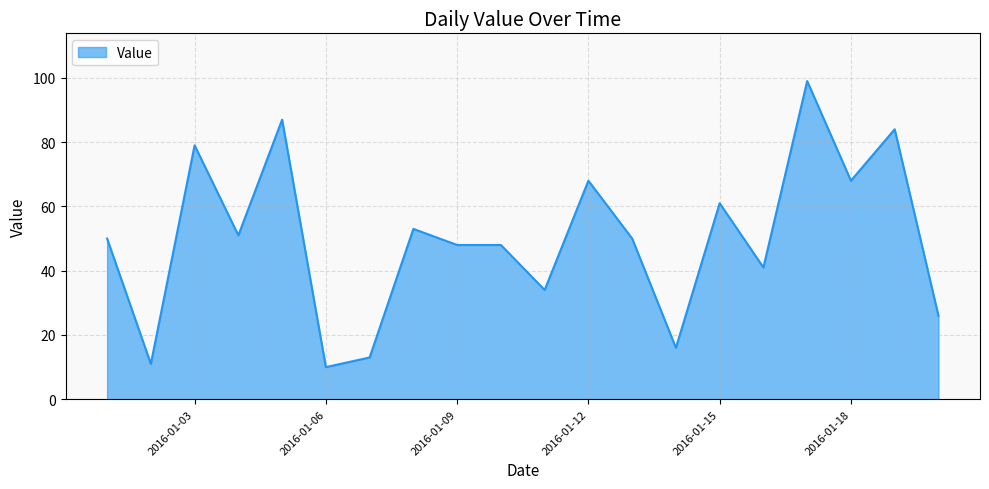

What is the difference between the maximum and minimum values?

89